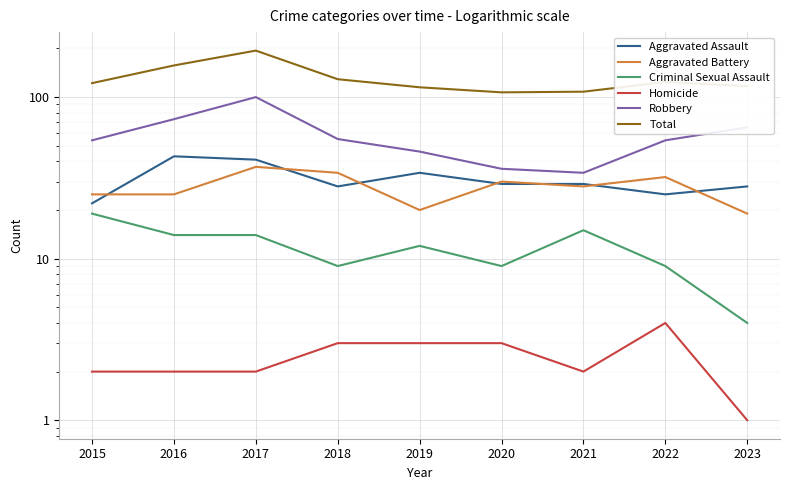

What is the value of the Aggravated Battery point at the 1st from the left?

25